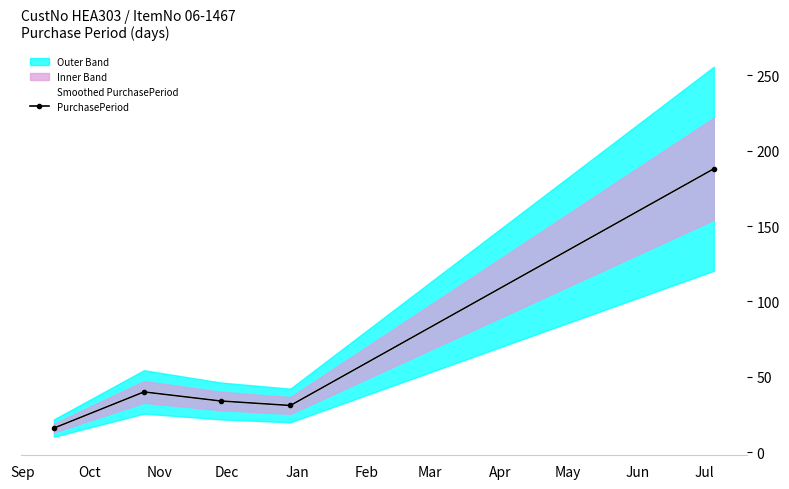

What is the label of the 3rd point from the left?

2016-11-28